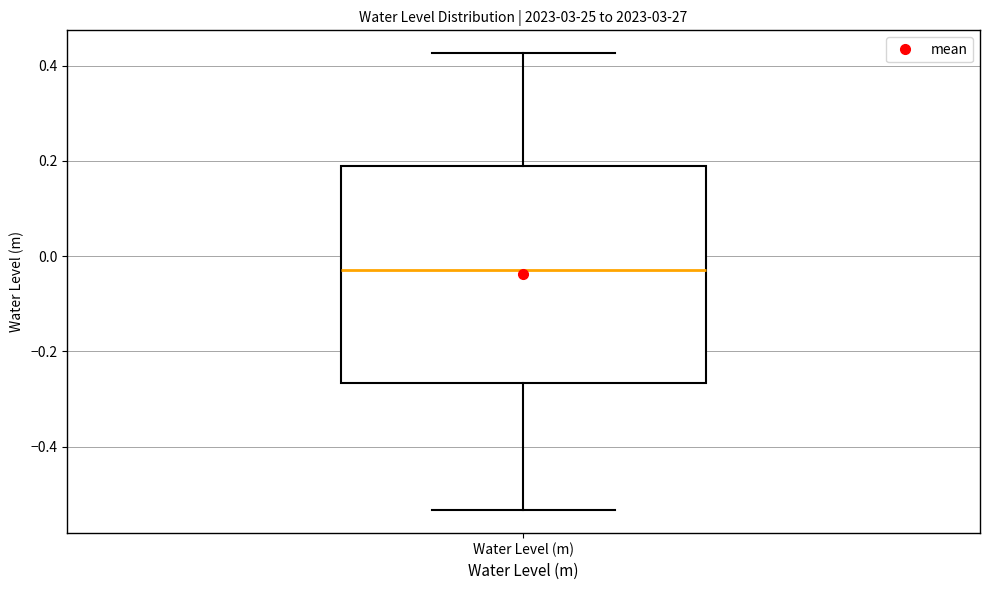

Where does the lower whisker of the box for Water Level (m) end on the y-axis? The values are not printed on the chart, so give them approximately, as read against the axis.

-0.54